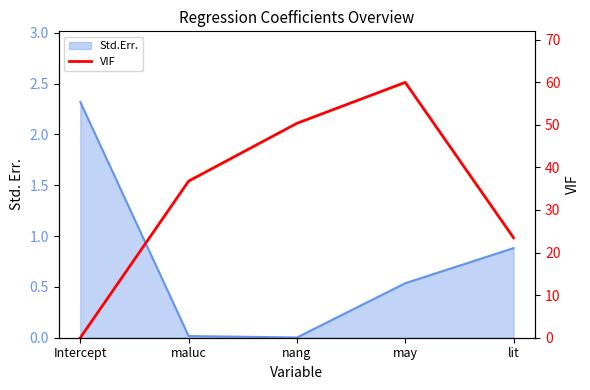

What is the label of the 4th point from the left?

may